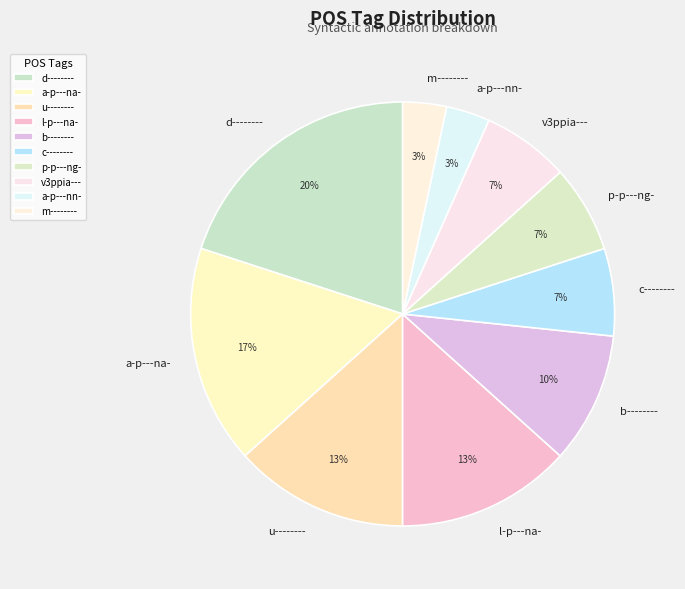

True or false: d-------- accounts for 20% of the total.

True